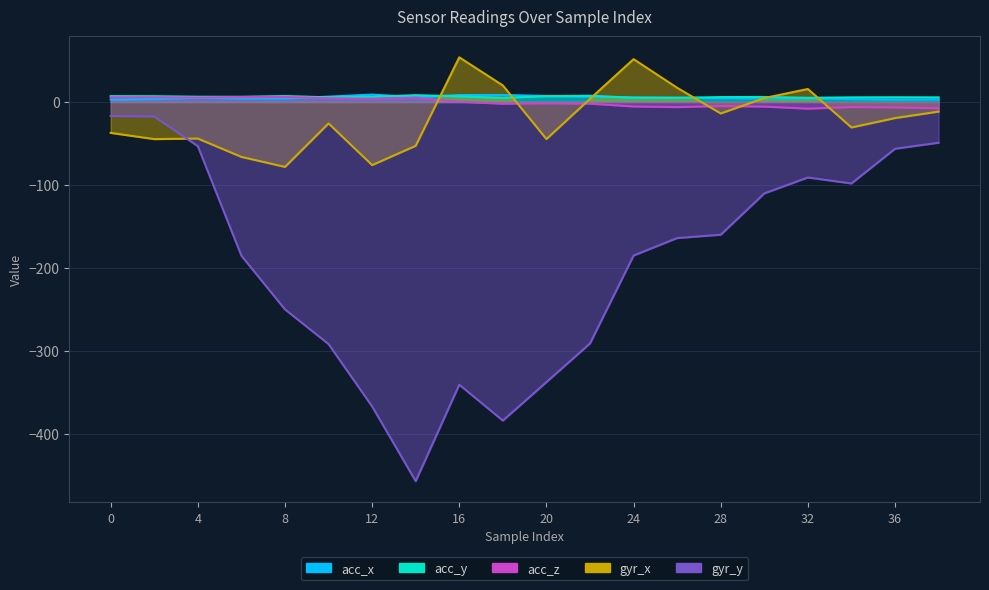

What is the total value across all series at 18?

-352.5